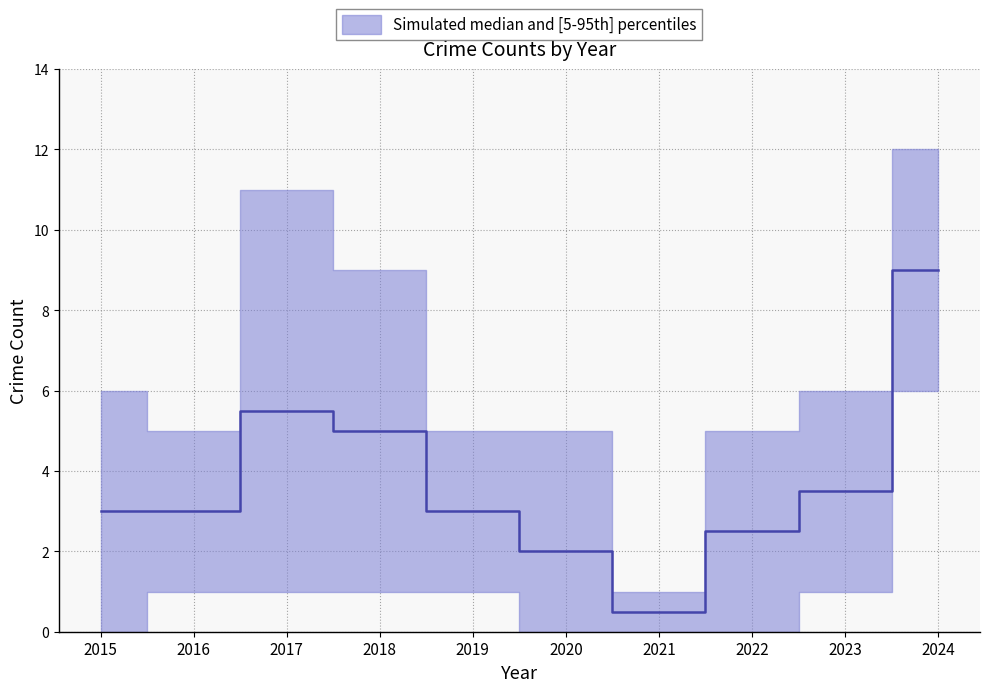

The value of Aggravated Battery at 2021 is 0. True or false?

False